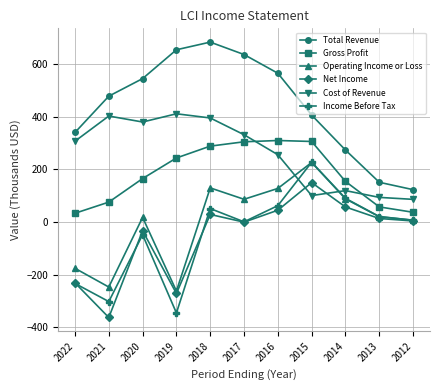

At how many categories does at least one series exceed 77?

11